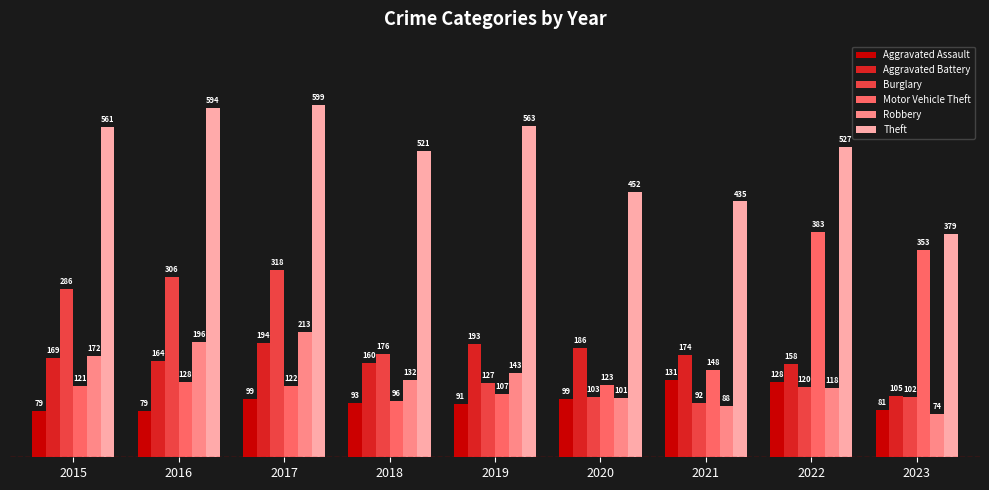

At which category is the sum across all series the highest?

2017